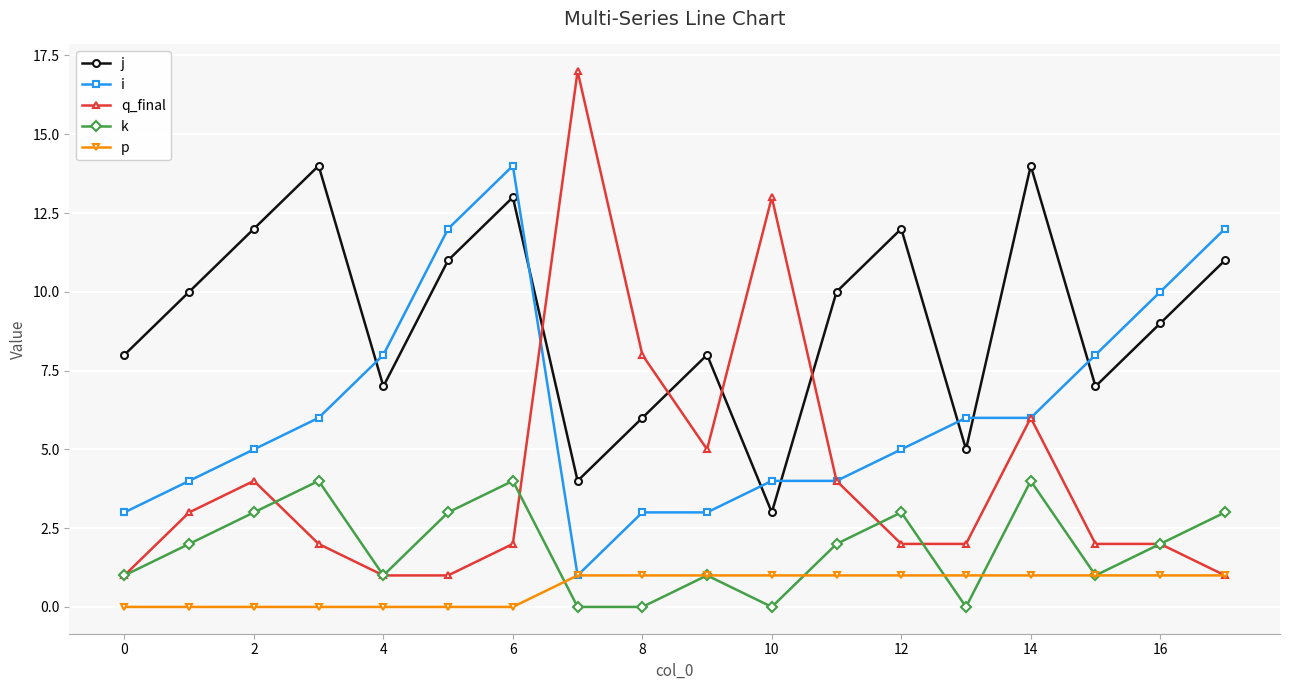

What is the value of the j point at the 15th from the left?

14